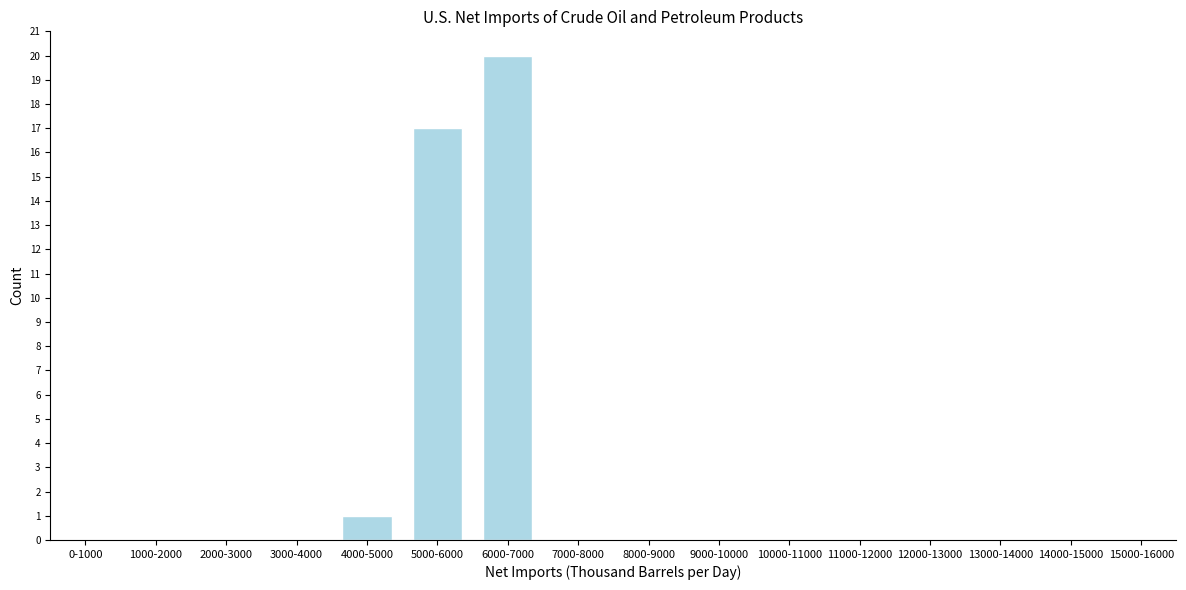

Reading left to right, transcribe all the data shown in this chart.

0-1000=0	1000-2000=0	2000-3000=0	3000-4000=0	4000-5000=1	5000-6000=17	6000-7000=20	7000-8000=0	8000-9000=0	9000-10000=0	10000-11000=0	11000-12000=0	12000-13000=0	13000-14000=0	14000-15000=0	15000-16000=0